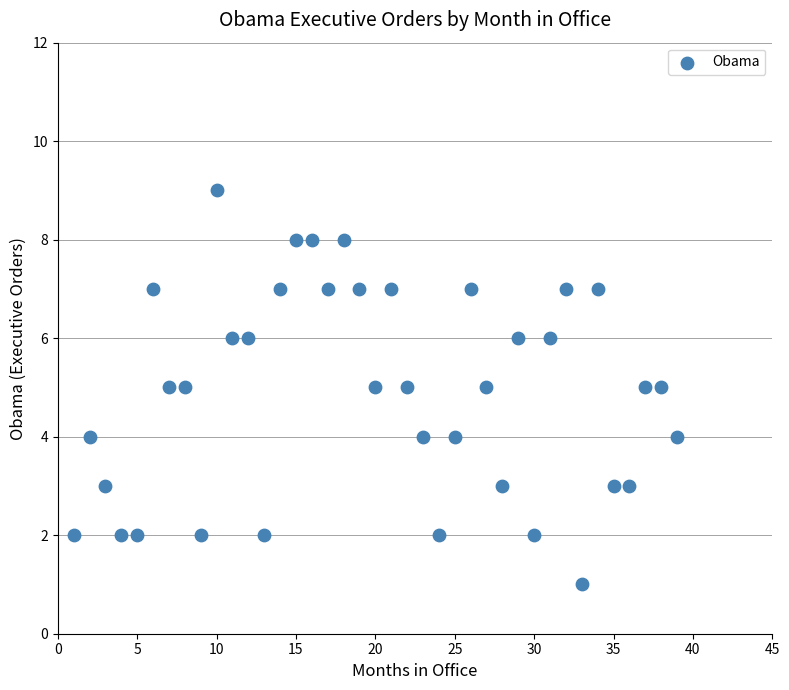

What is the range of X values (max minus min)?

38